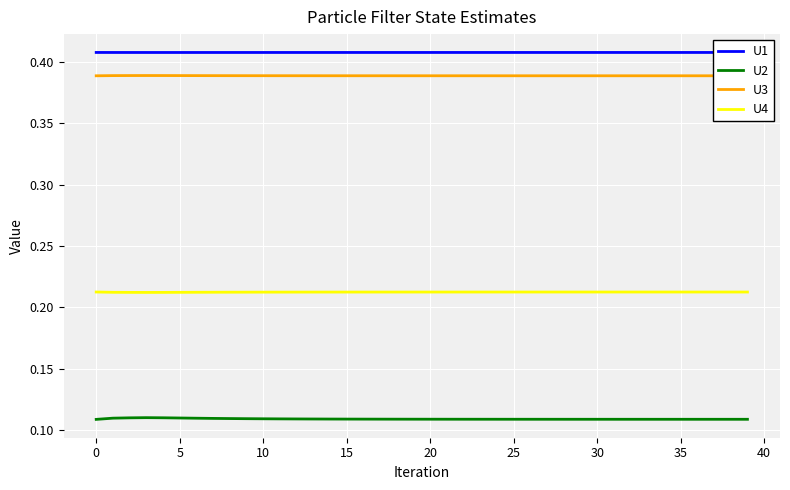

At how many categories does at least one series exceed 0?

40